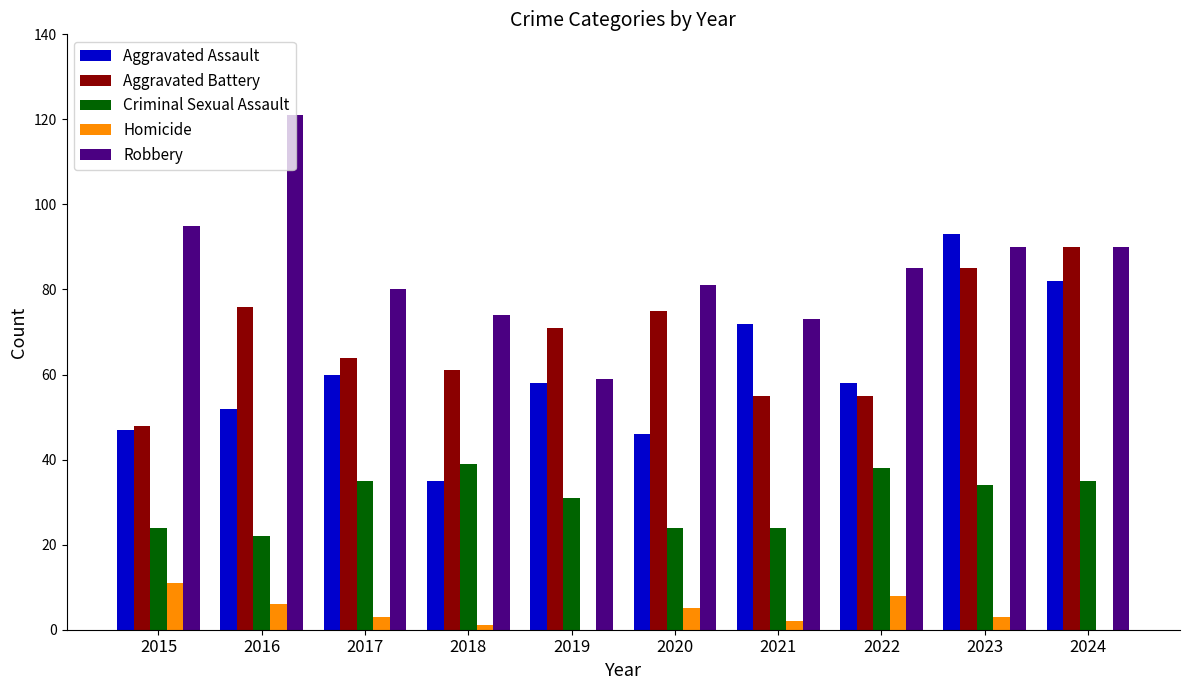

Reading right to left, extract all data points from this chart.

Aggravated Assault: 2024=82	2023=93	2022=58	2021=72	2020=46	2019=58	2018=35	2017=60	2016=52	2015=47
Aggravated Battery: 2024=90	2023=85	2022=55	2021=55	2020=75	2019=71	2018=61	2017=64	2016=76	2015=48
Criminal Sexual Assault: 2024=35	2023=34	2022=38	2021=24	2020=24	2019=31	2018=39	2017=35	2016=22	2015=24
Homicide: 2024=0	2023=3	2022=8	2021=2	2020=5	2019=0	2018=1	2017=3	2016=6	2015=11
Robbery: 2024=90	2023=90	2022=85	2021=73	2020=81	2019=59	2018=74	2017=80	2016=121	2015=95